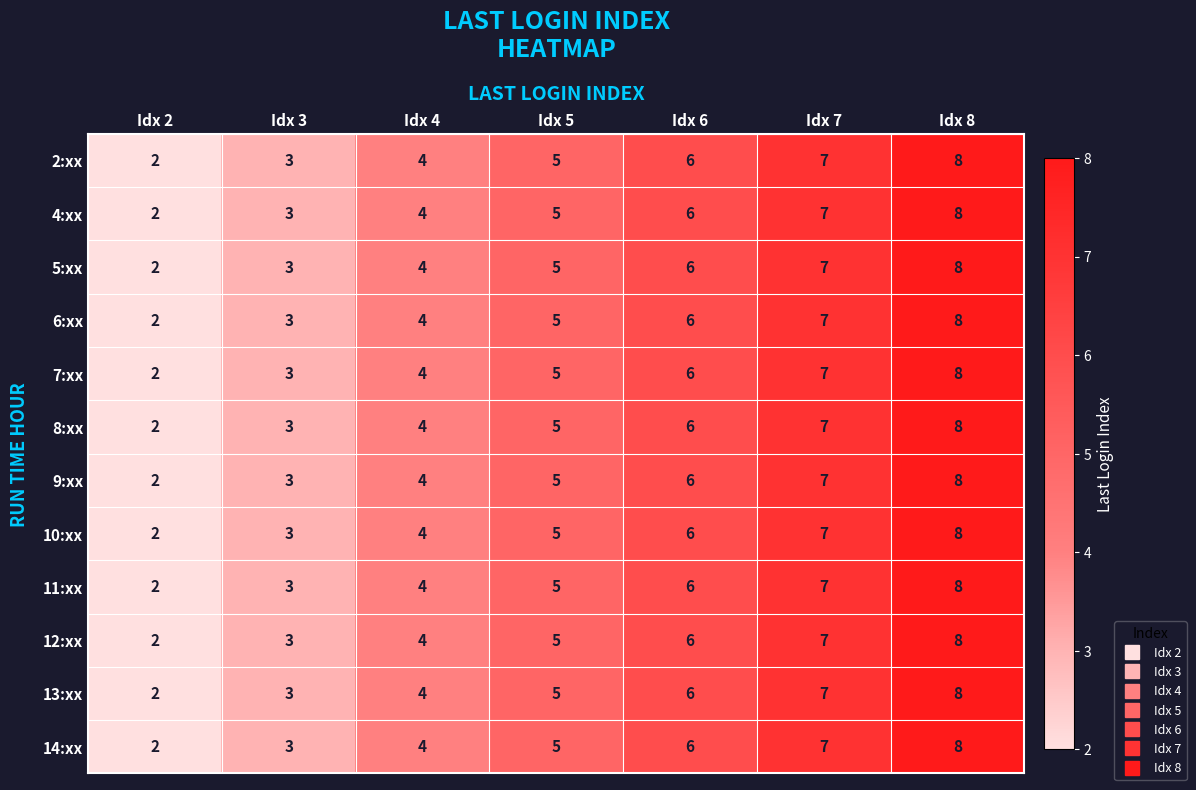

Count the number of data series in this chart.

12